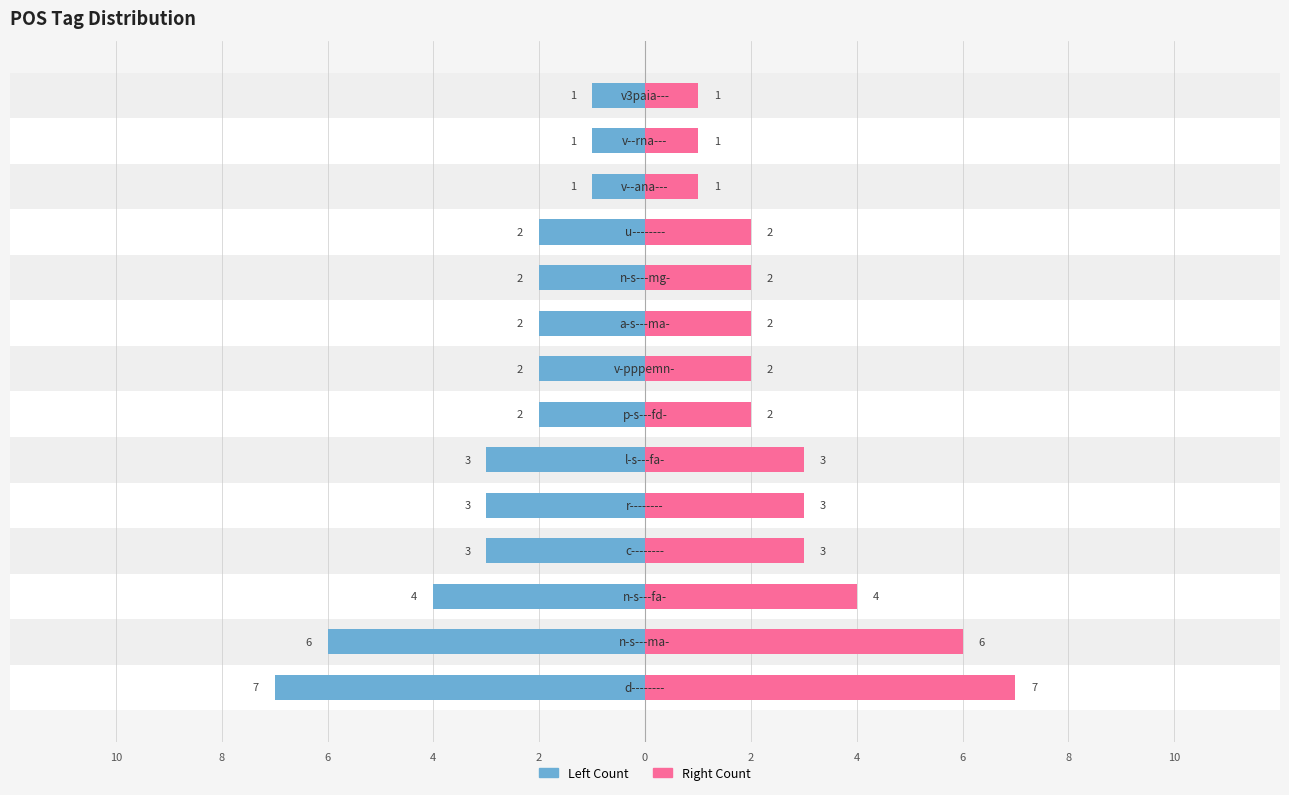

How many Left Count values are between -3 and -2?

8